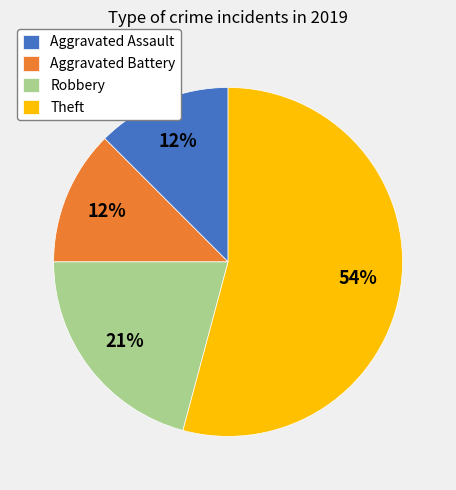

Between Aggravated Battery and Robbery, which is larger?

Robbery